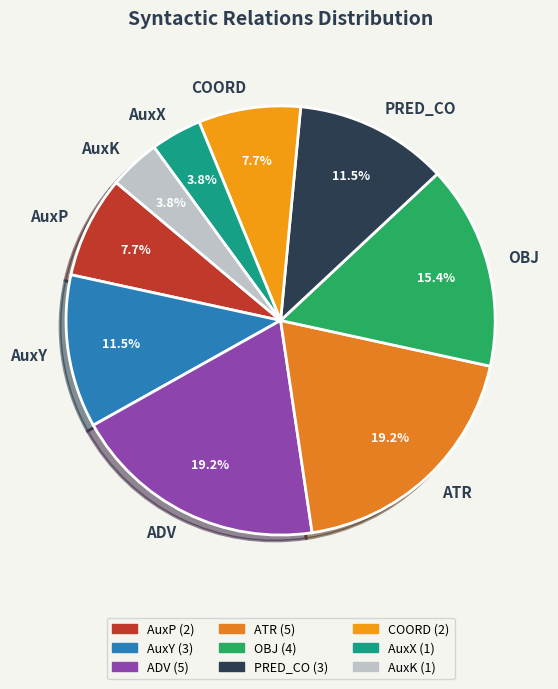

How many slices are in this pie chart?

9